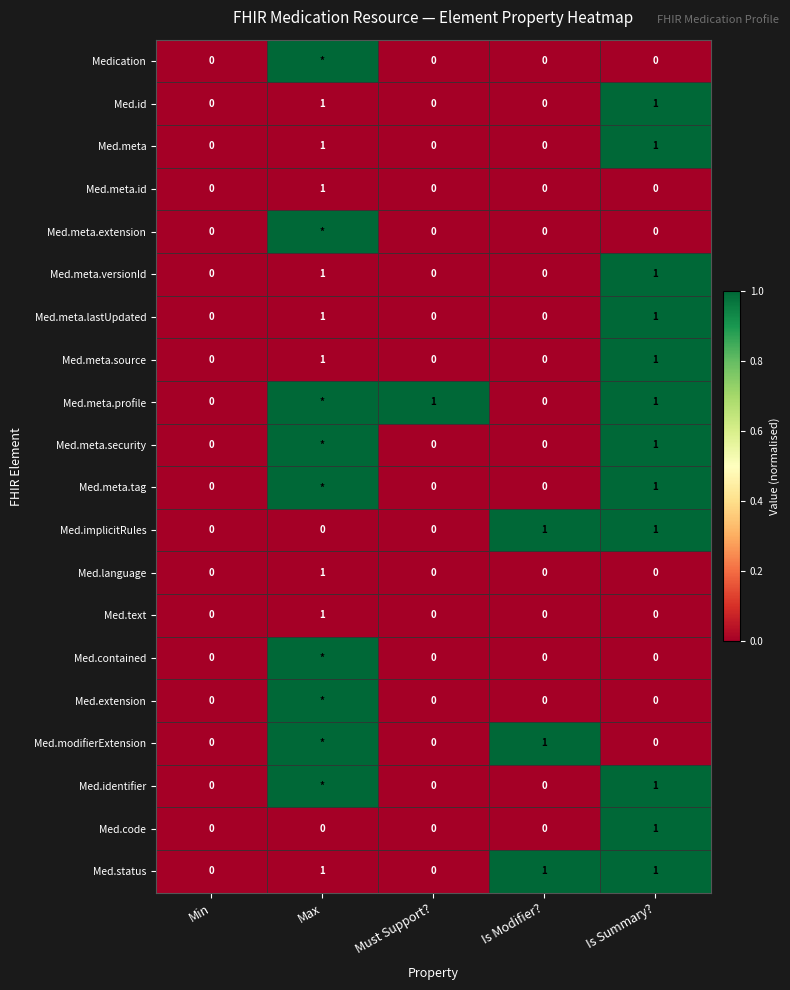

The value of Med.meta.source at Is Modifier? is 0. True or false?

True